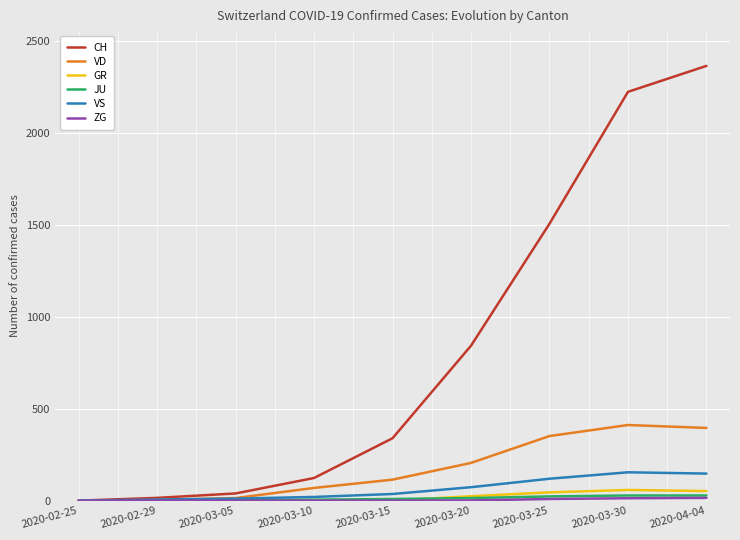

Which series changed the most between 2020-03-25 and 2020-04-04?

CH